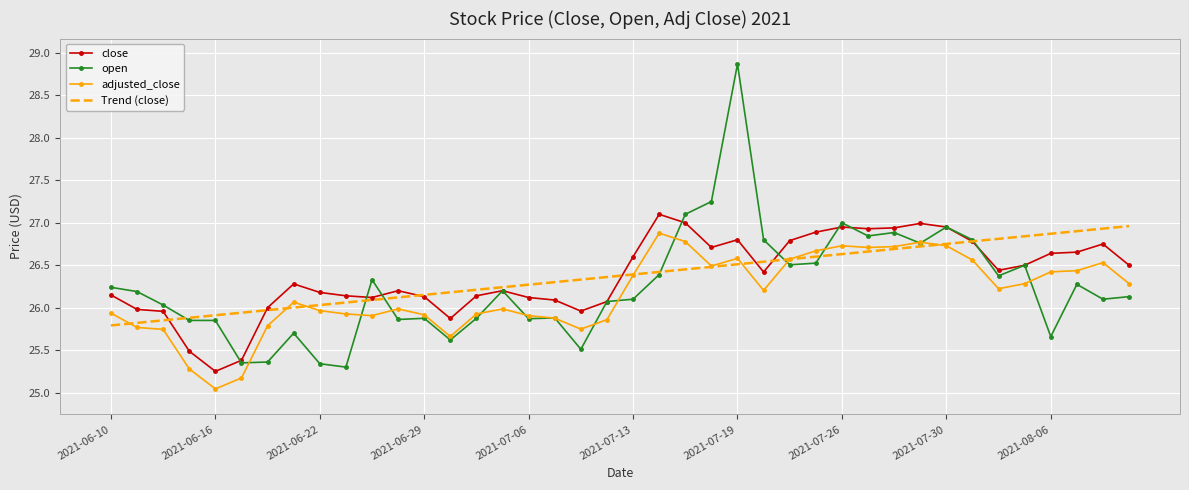

What is the minimum value shown in the chart?

25.0